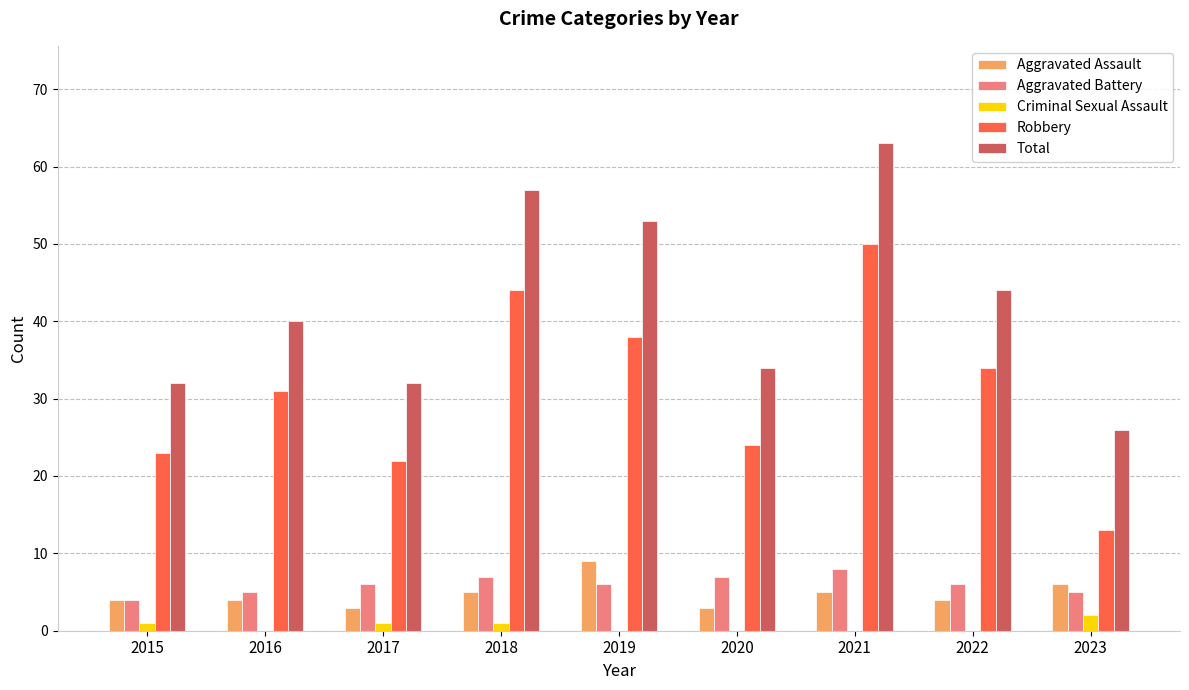

What is the sum of all Total values?

381